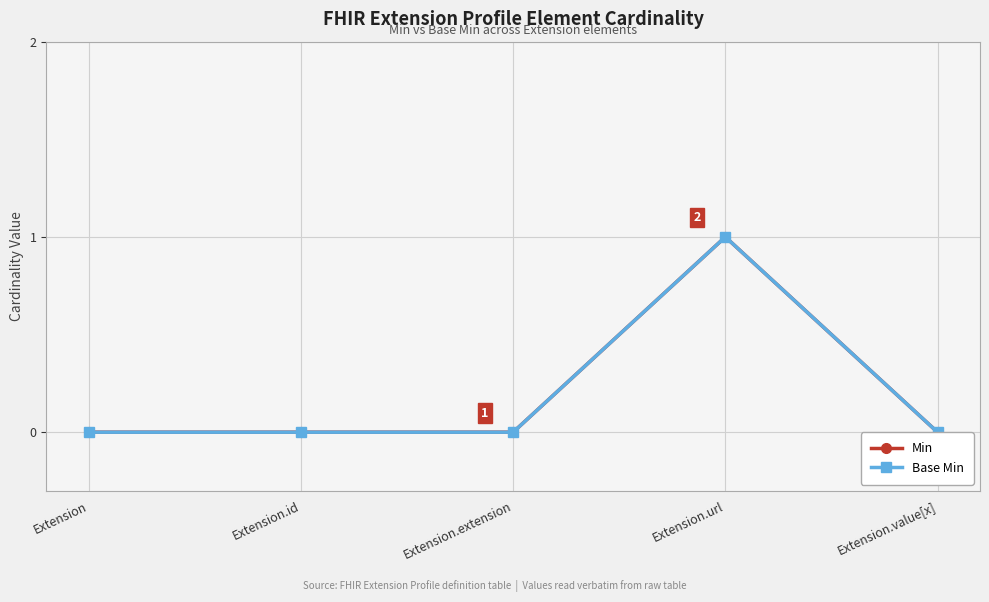

Which series changed the most between Extension.id and Extension.url?

Min